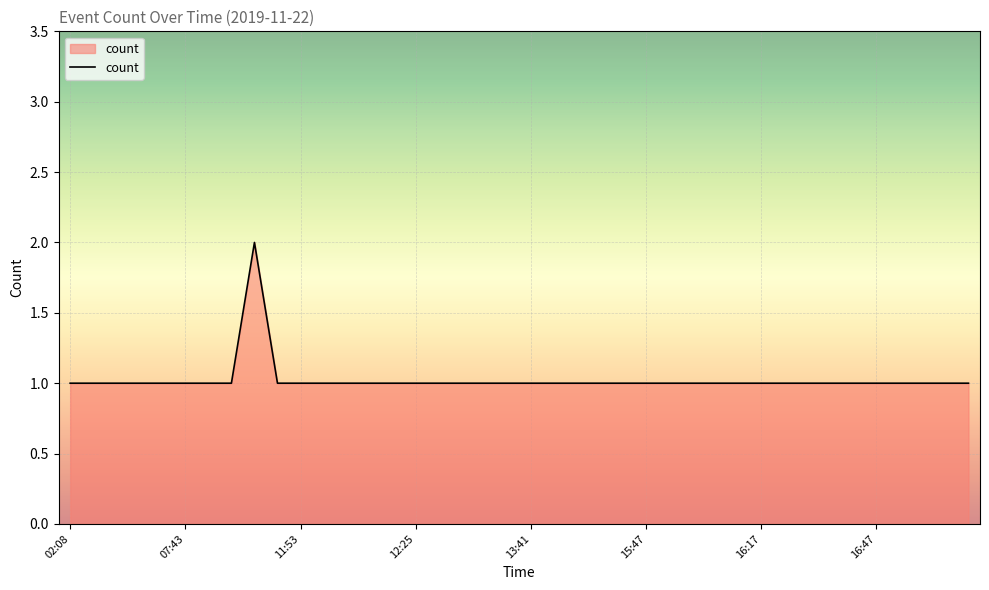

What is the value of the 15th point from the left?

1